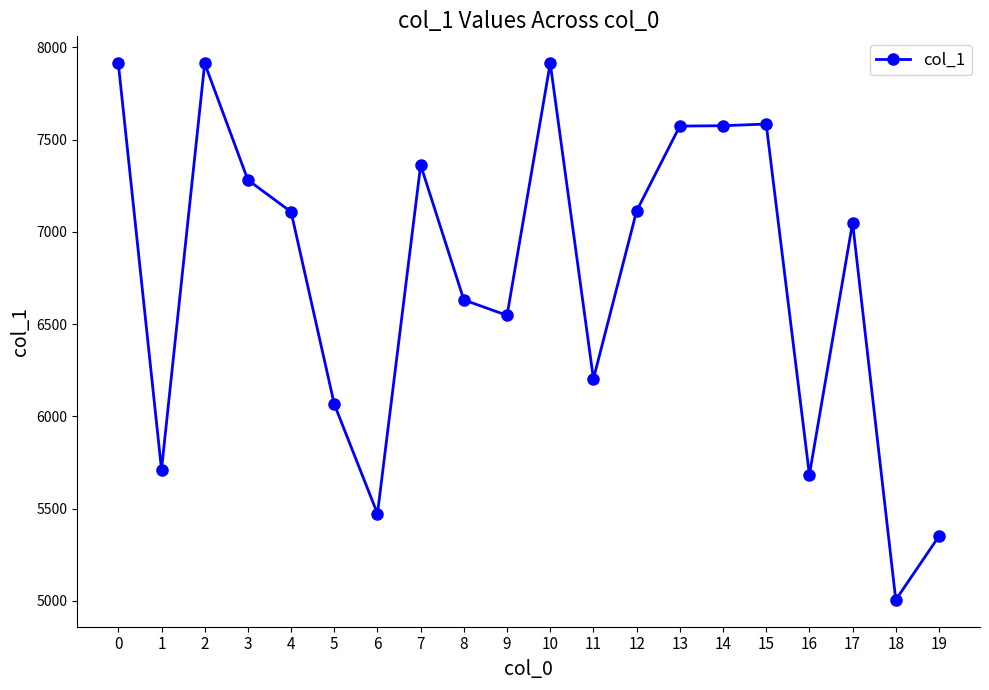

What is the minimum value shown in the chart?

5006